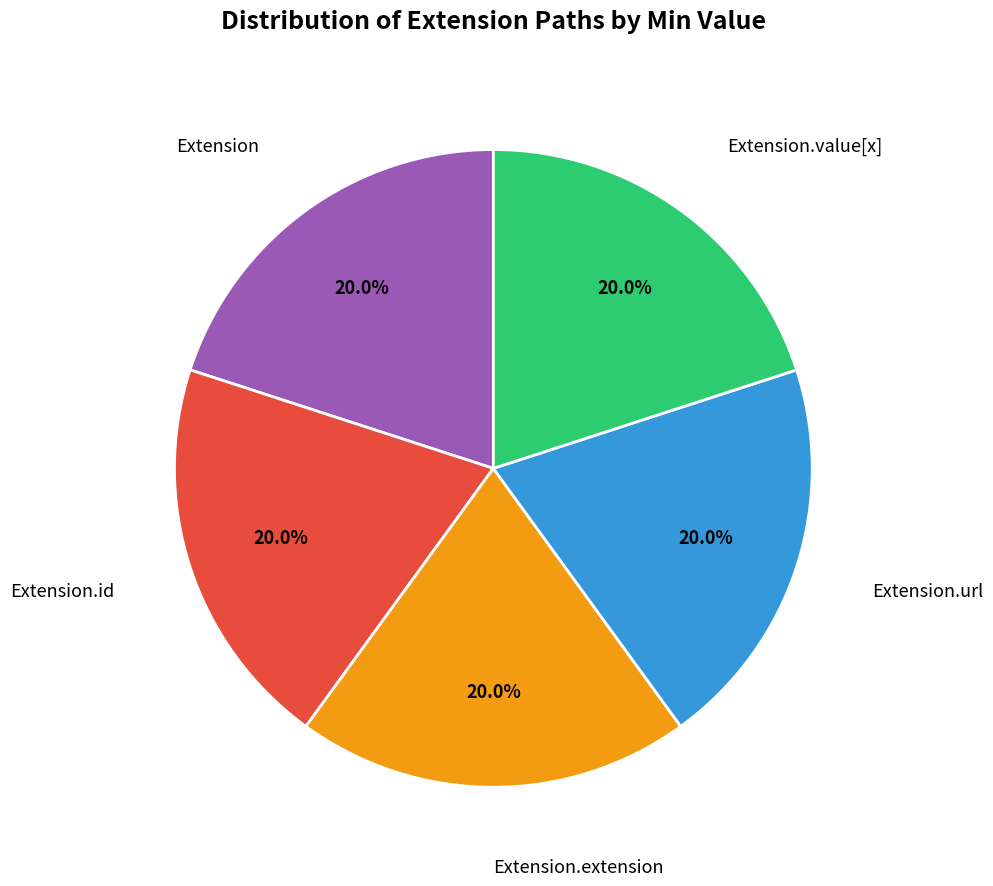

Is there a majority slice in this chart?

No